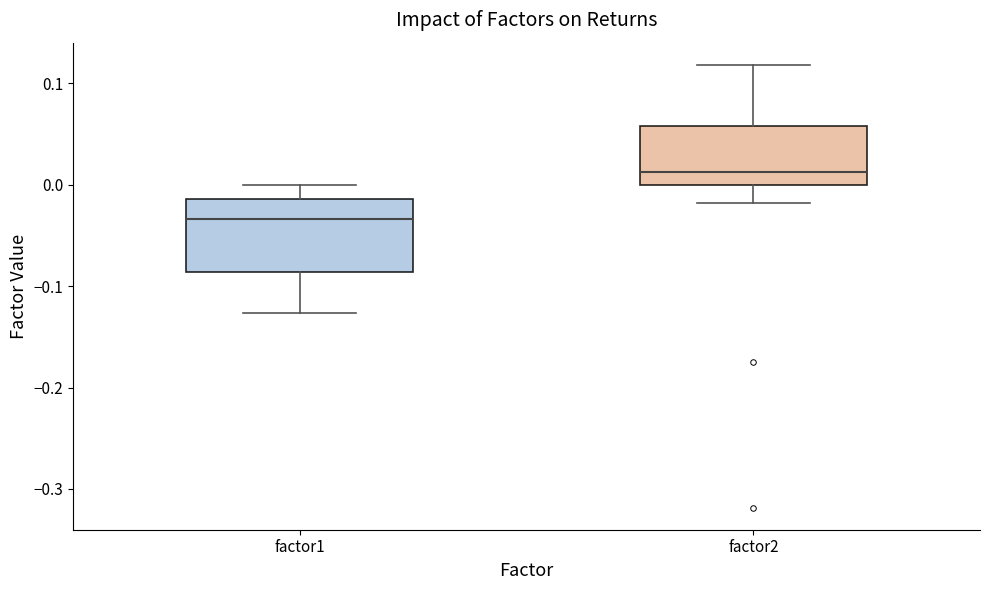

Reading left to right, read every box against the y-axis: the position of its median line, the range the box covers, and the ends of its whiskers. The values are not printed on the chart, so give them approximately, as read against the axis.

factor1: median -0.03, box -0.09 to -0.01, whiskers -0.13 to 0.00
factor2: median 0.01, box 0.00 to 0.06, whiskers -0.02 to 0.12